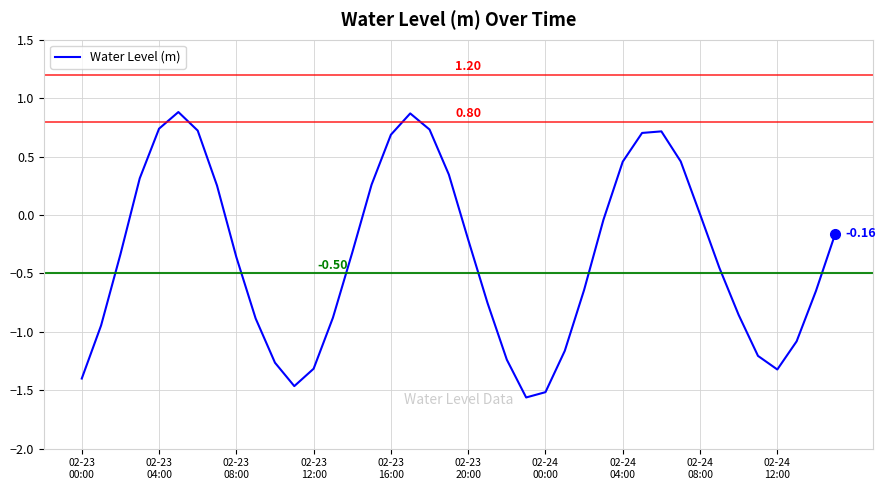

What is the difference between the maximum and minimum values?

2.4